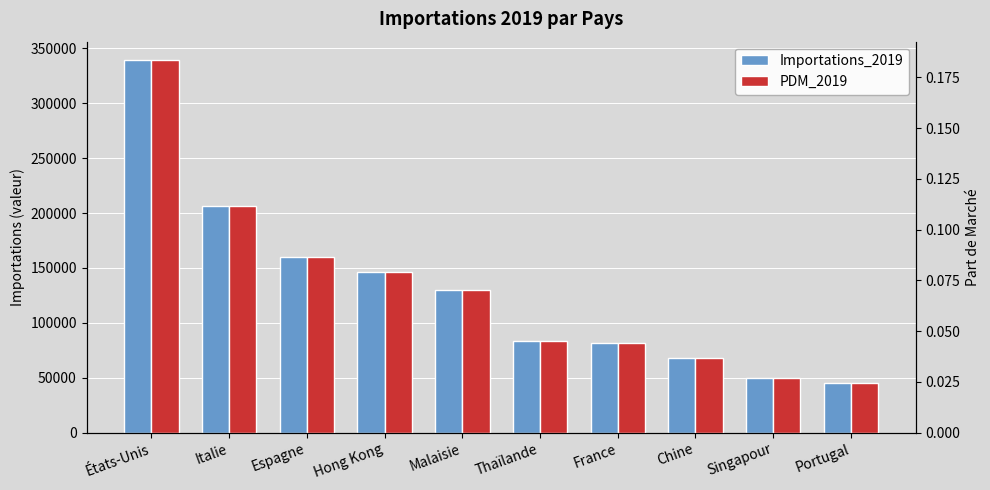

Which series has the largest total across all categories?

Importations_2019